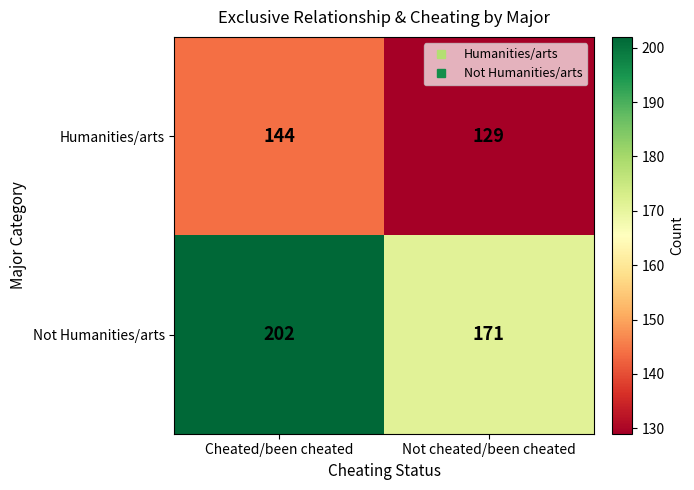

Reading right to left, what are all the values shown in this chart?

Humanities/arts: 129	144
Not Humanities/arts: 171	202